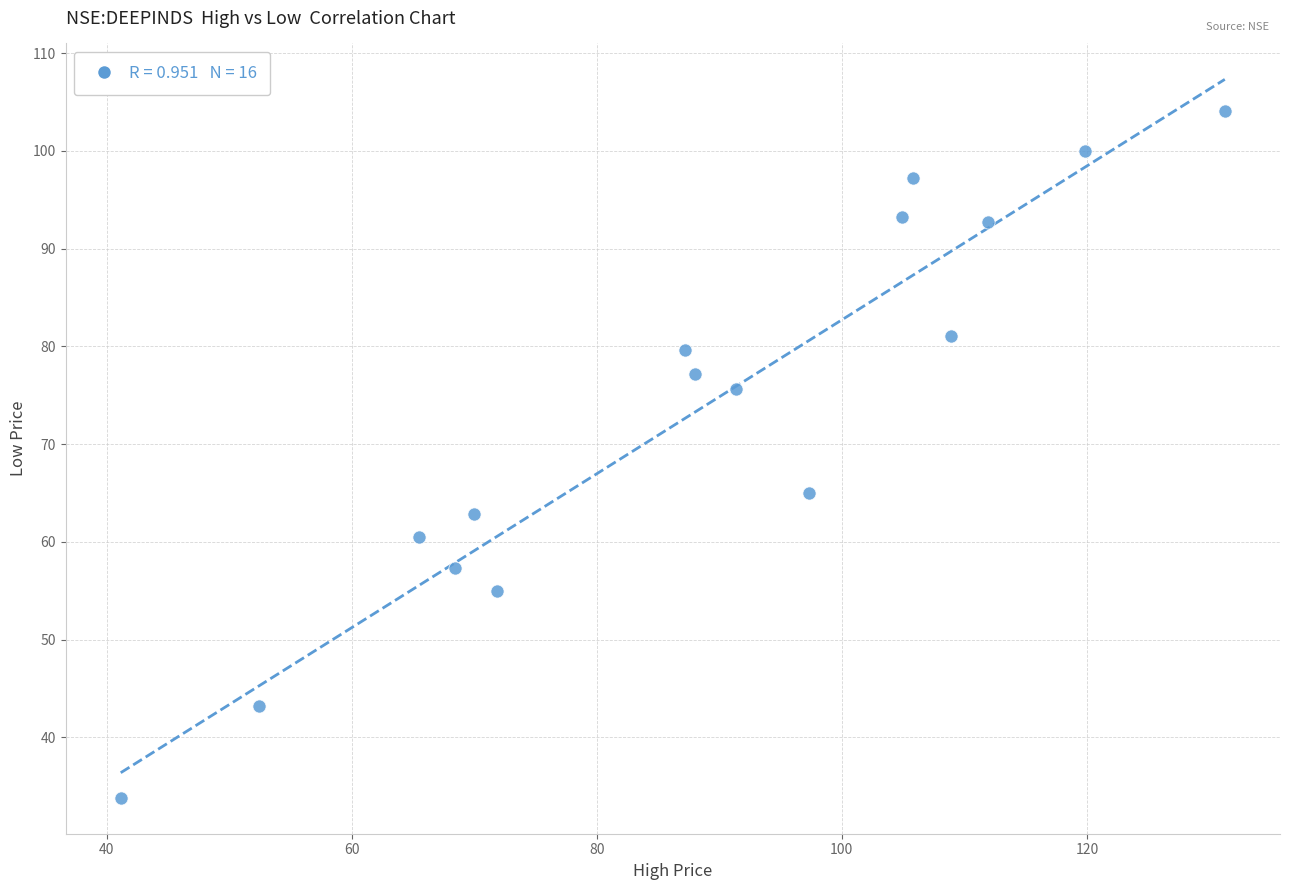

What Y value in the scatter plot is closest to 68?

65.0